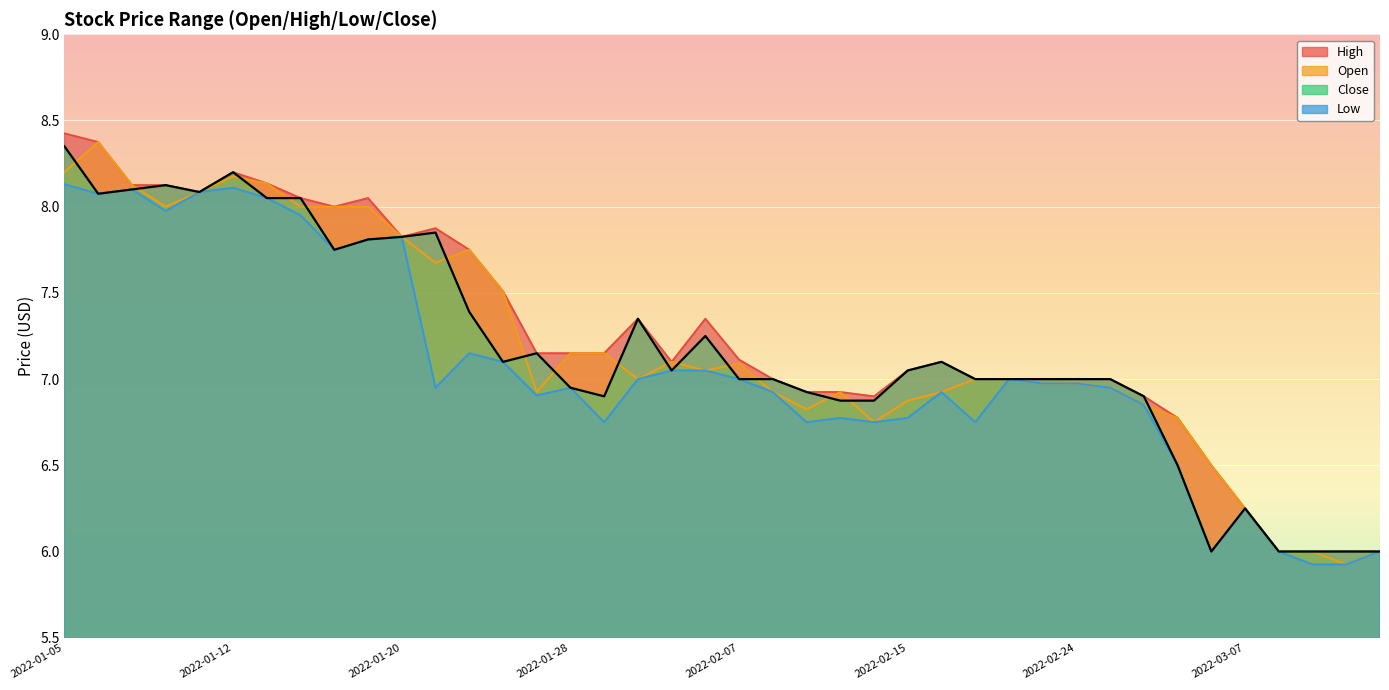

At 2022-03-11, list the series in order from largest to smallest.

open, high, low, close